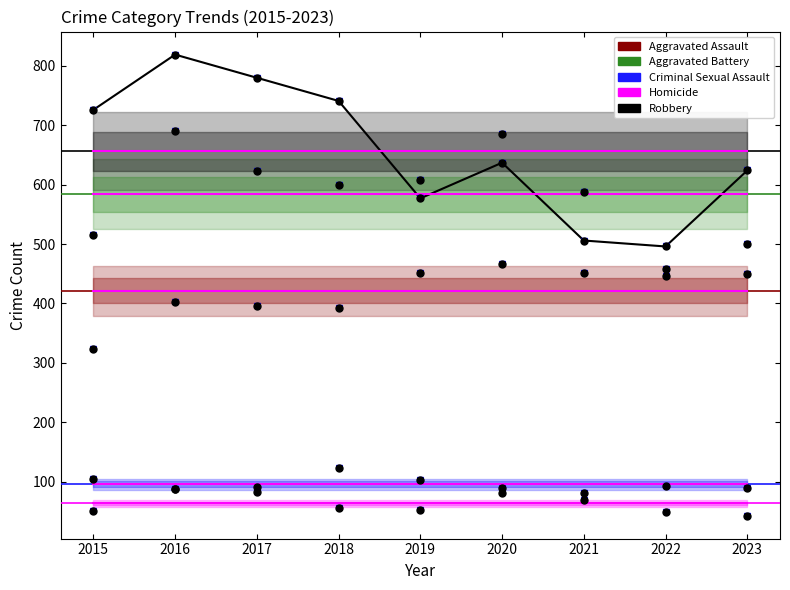

What is the difference between the values at 2015 and 2023?

102